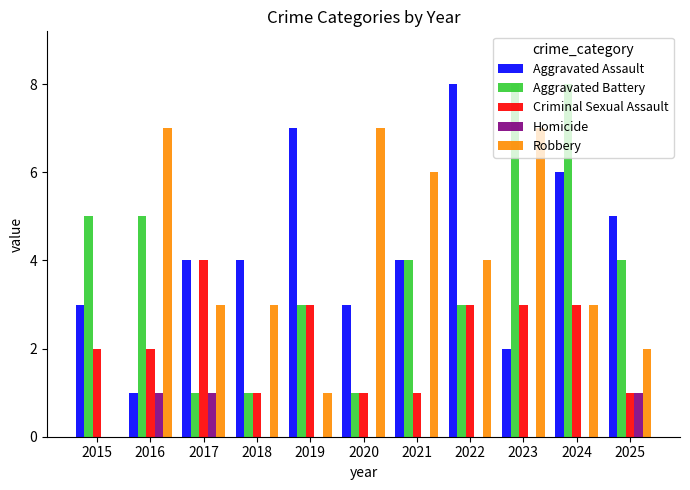

What is the total value across all series at 2020?

12